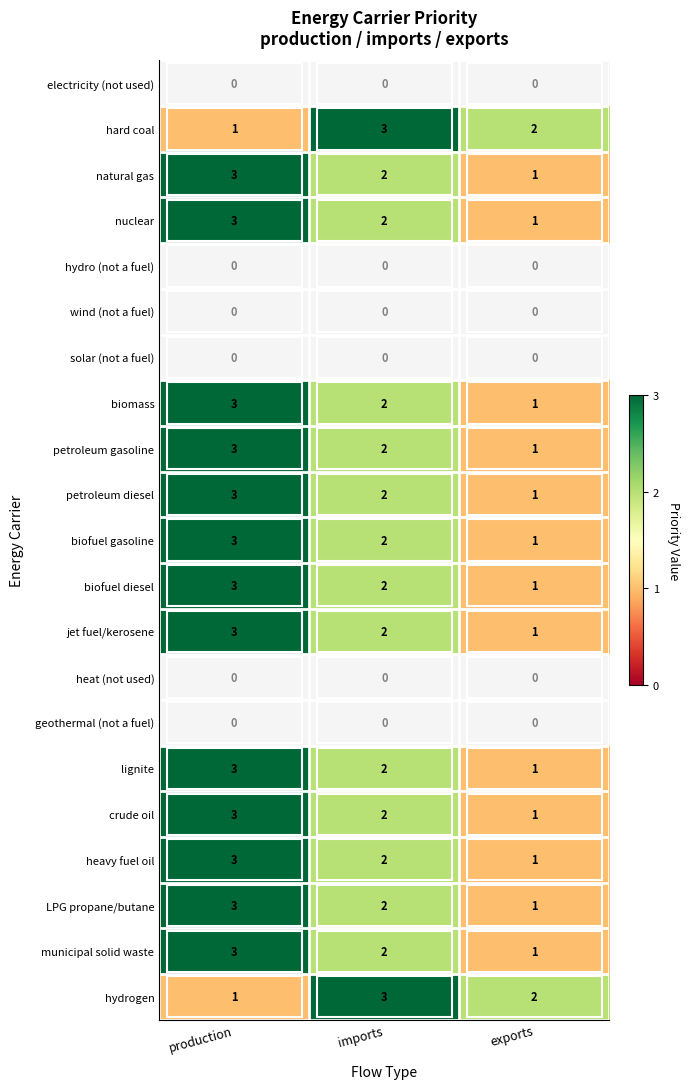

Where does the LPG propane/butane series first go above 2?

production